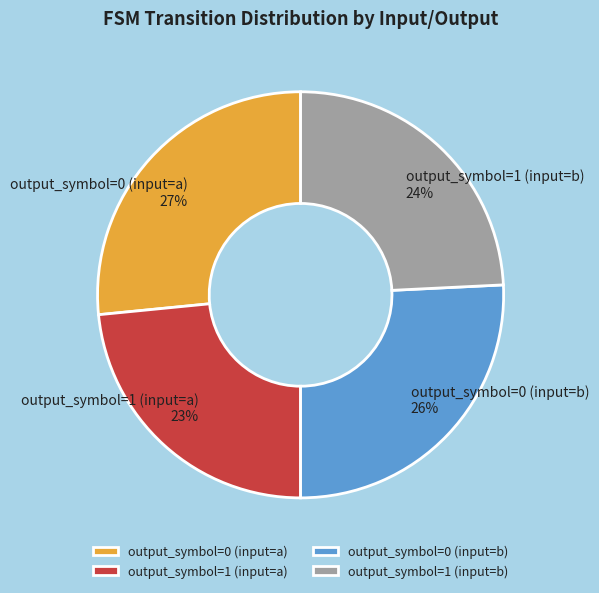

What is the ratio of the value at output_symbol=0 (input=a) to the value at output_symbol=0 (input=b)?

1.0